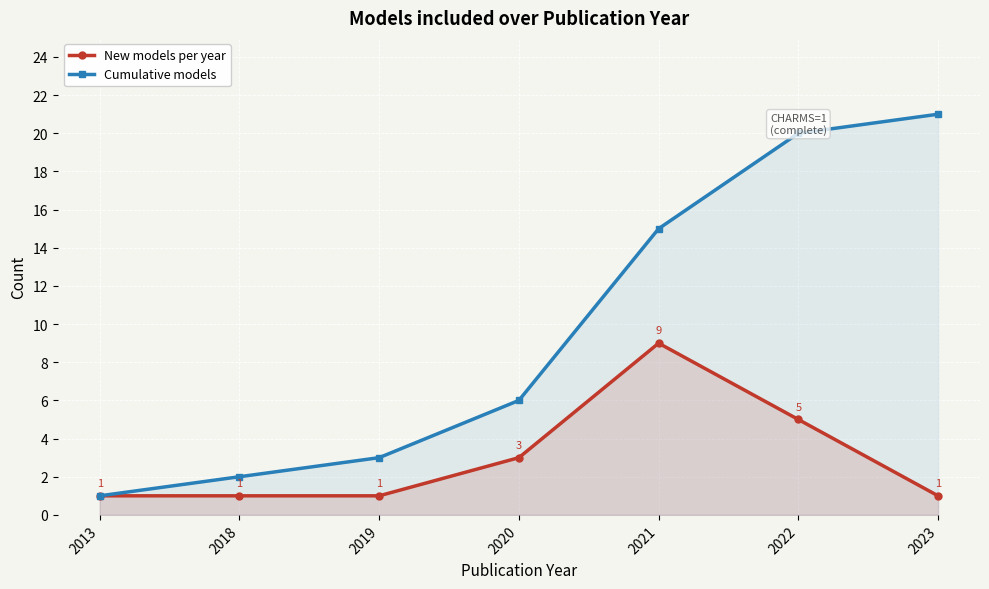

True or false: Cumulative models and New models per year intersect in this chart.

False